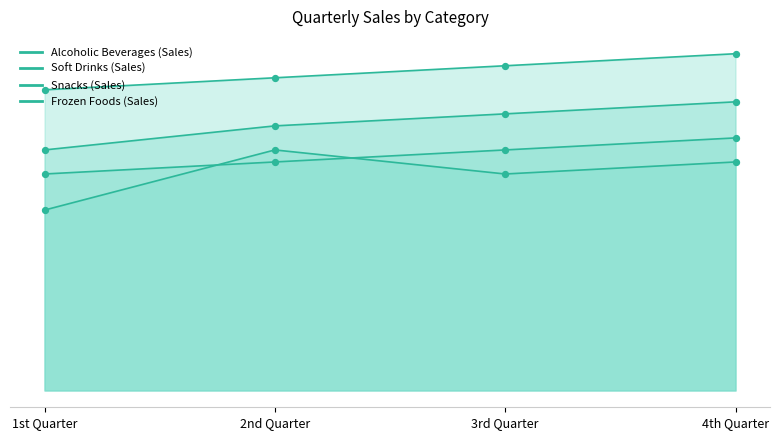

Which series has the largest total across all categories?

Snacks (Sales)